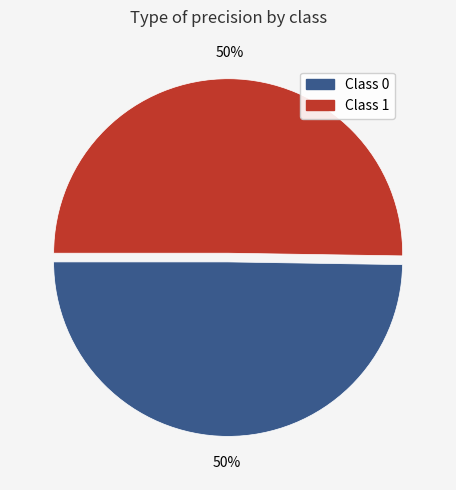

To the nearest percent, what is the average slice percentage?

50%